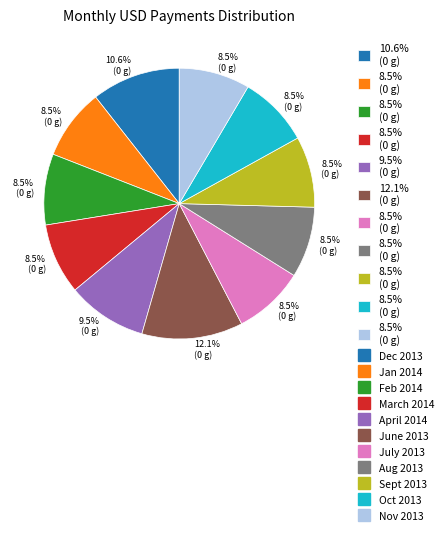

Does any single category account for the majority?

No